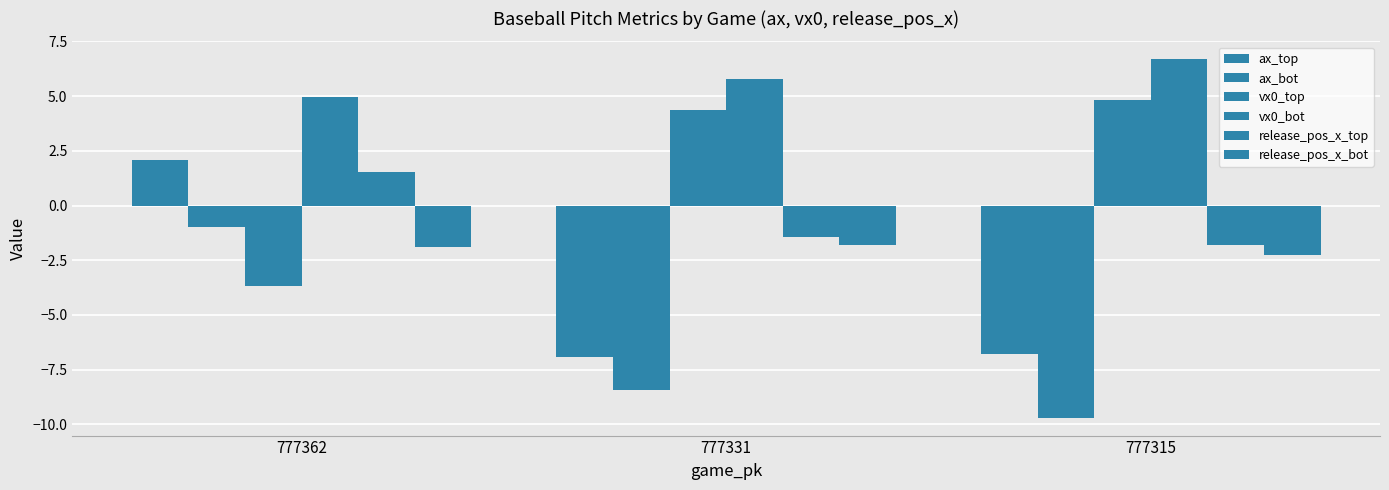

What is the value of the release_pos_x_bot bar at the 2nd from the left?

-1.8